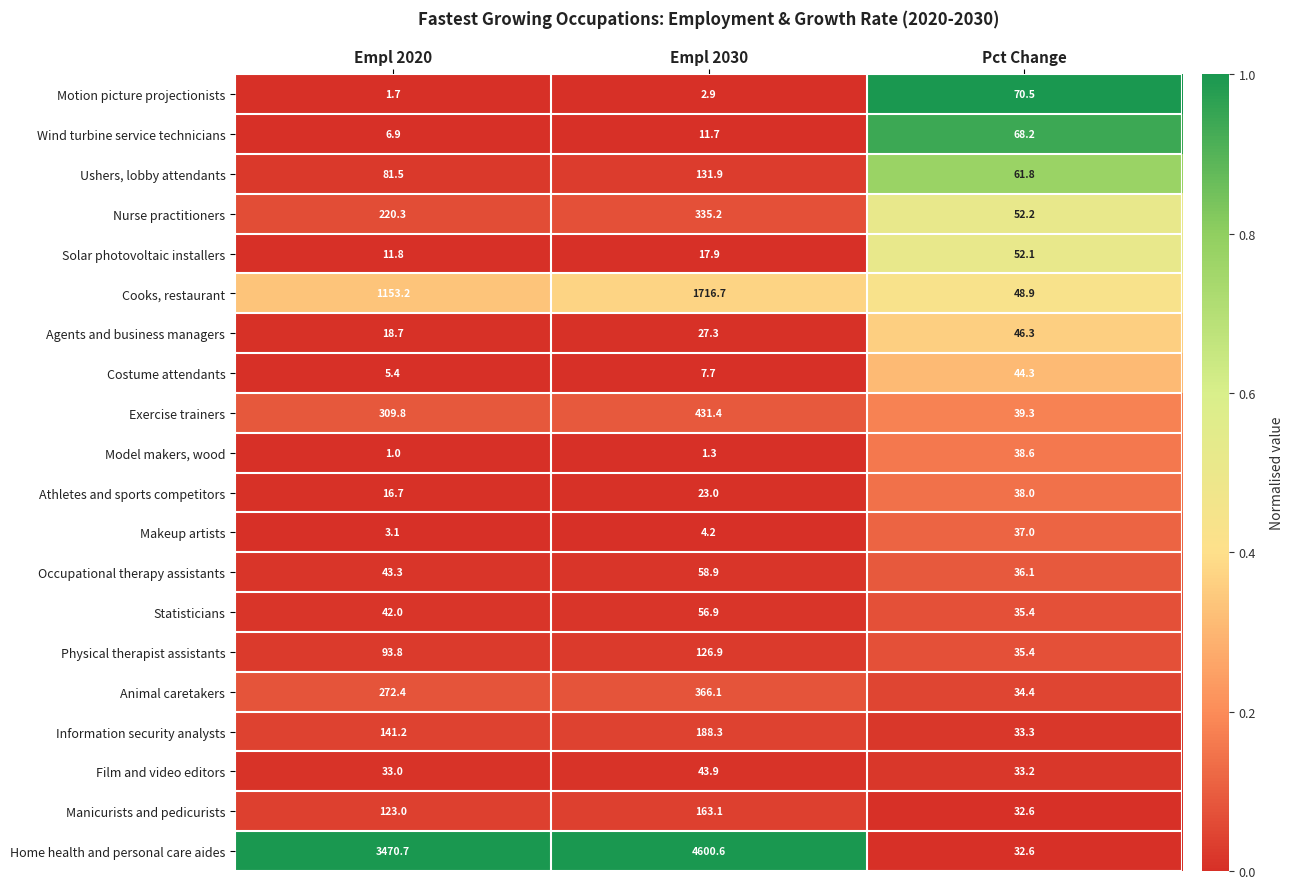

At which category is the sum across all series the highest?

Empl 2030